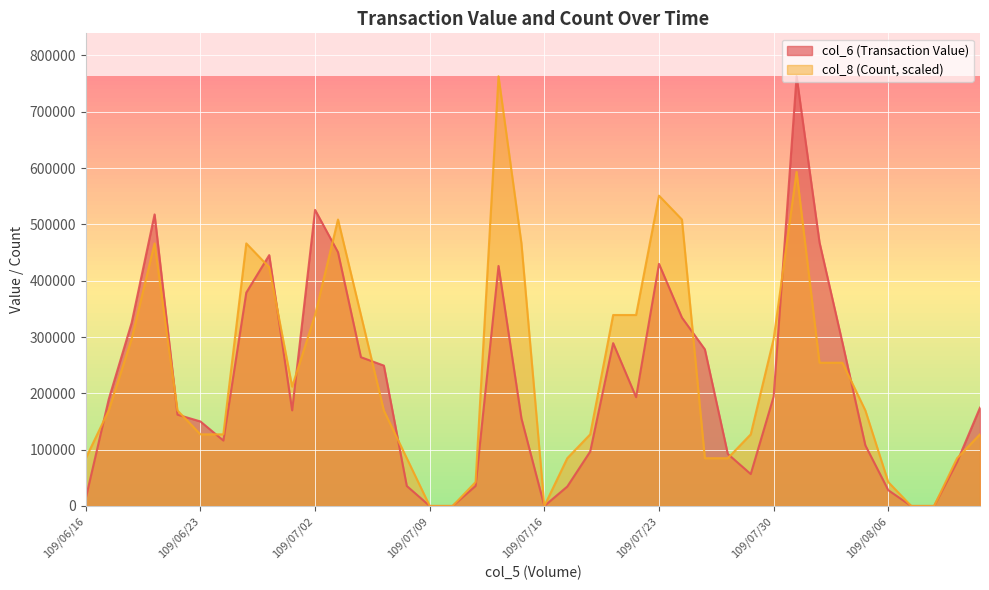

What is the maximum value for col_6 (Transaction Value)?

763000.0